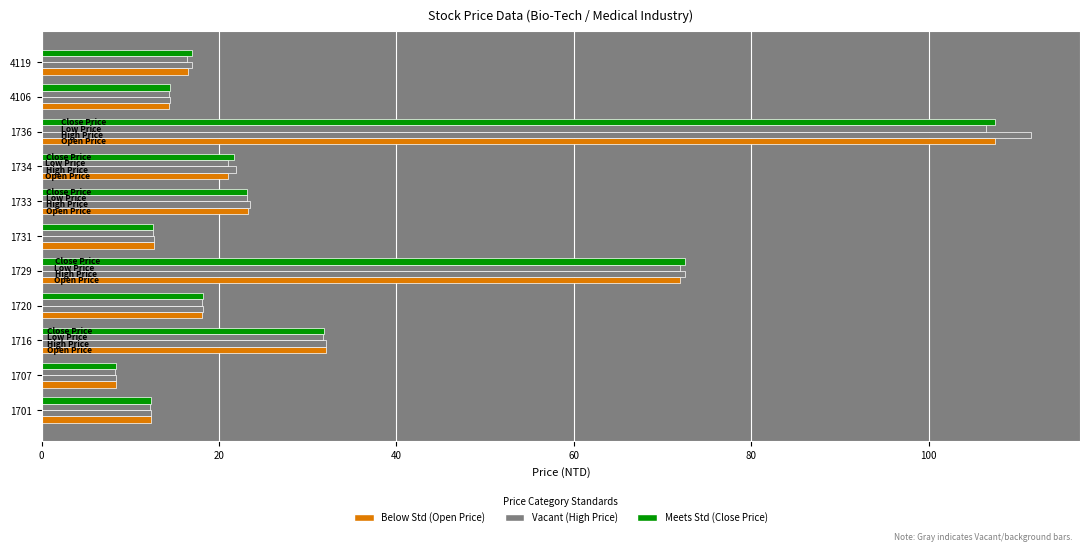

Reading right to left, what are all the values shown in this chart?

Open Price: 16.5	14.3	107.5	21.0	23.3	12.7	72.0	18.1	32.0	8.3	12.3
High Price: 16.9	14.5	111.5	21.9	23.5	12.7	72.5	18.2	32.0	8.4	12.3
Low Price: 16.4	14.3	106.5	21.0	23.2	12.6	72.0	18.1	31.8	8.3	12.2
Close Price: 16.9	14.5	107.5	21.7	23.2	12.6	72.5	18.2	31.8	8.4	12.3